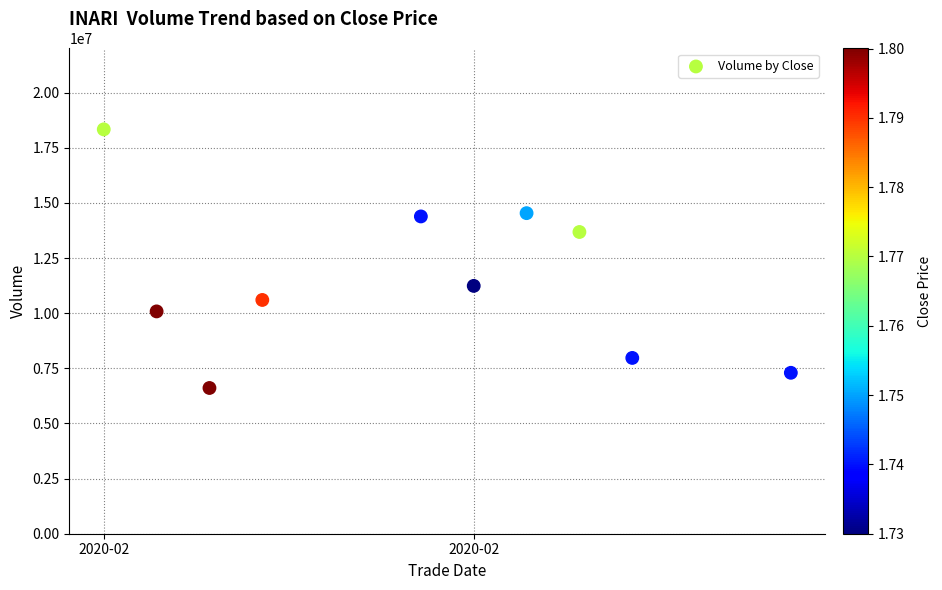

What is the average X value?

18302